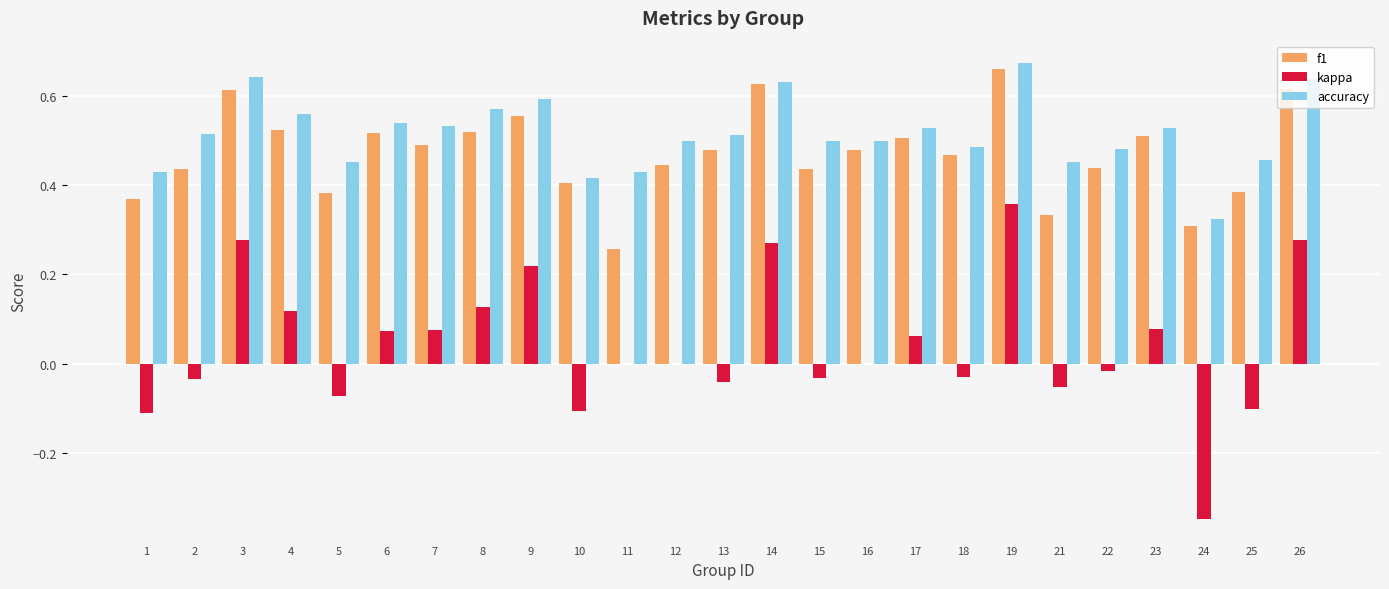

The value of f1 at 22 is 0.4. True or false?

True